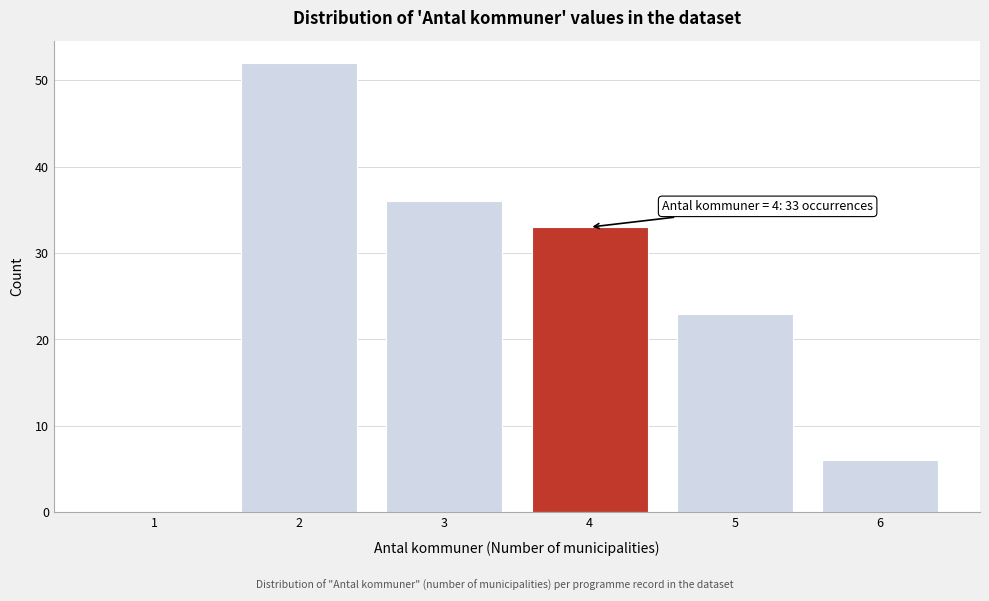

Reading left to right, extract all data points from this chart.

1=0	2=52	3=36	4=33	5=23	6=6